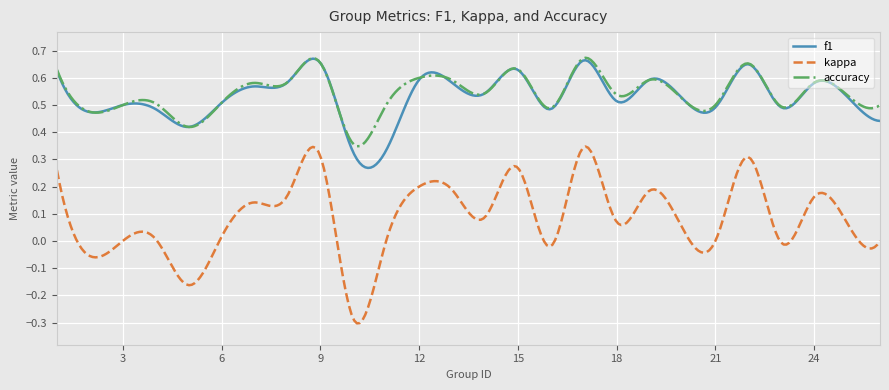

How many distinct data groups are displayed?

3